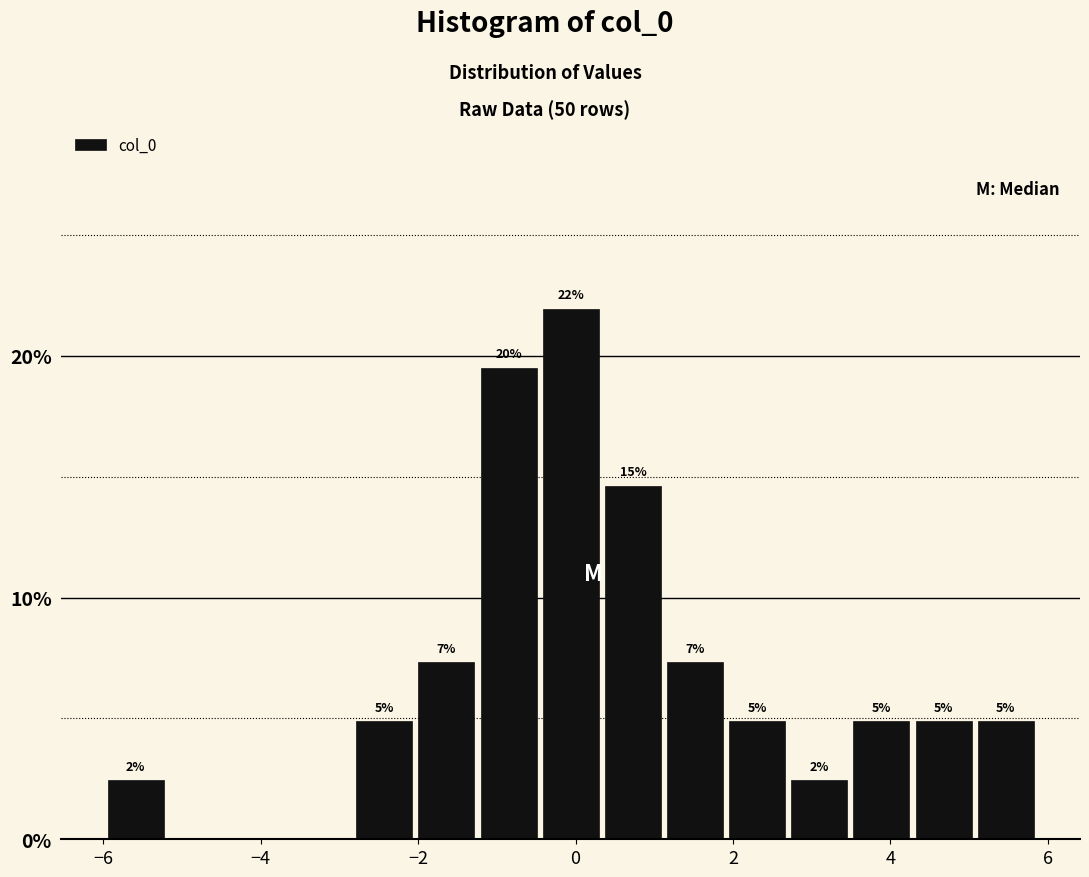

Around what value on the x-axis is the tallest bar? Give the approximate position of its centre, as read against the axis.

0.0